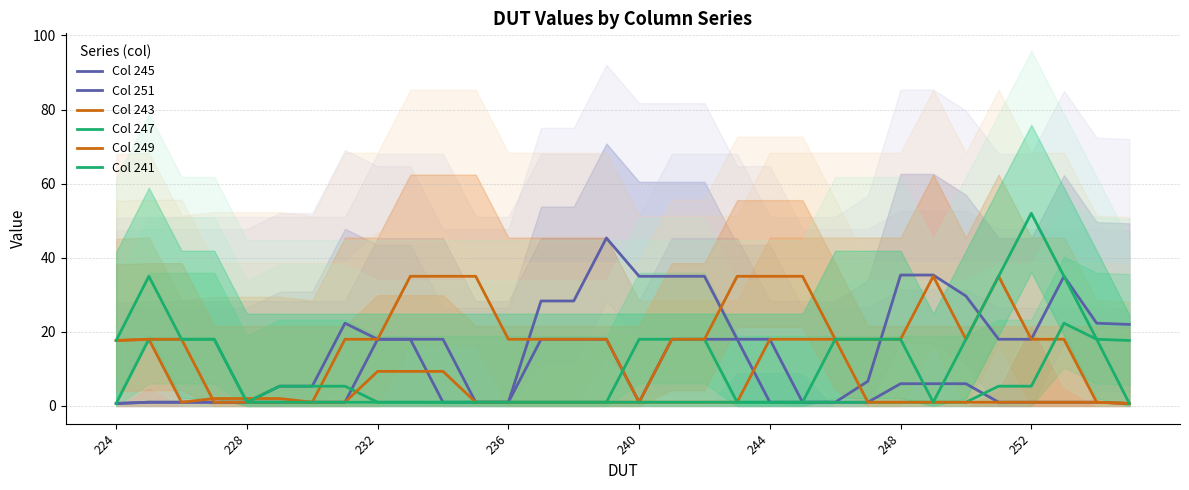

What are all the series names shown in the legend?

Col 245, Col 251, Col 243, Col 247, Col 249, Col 241